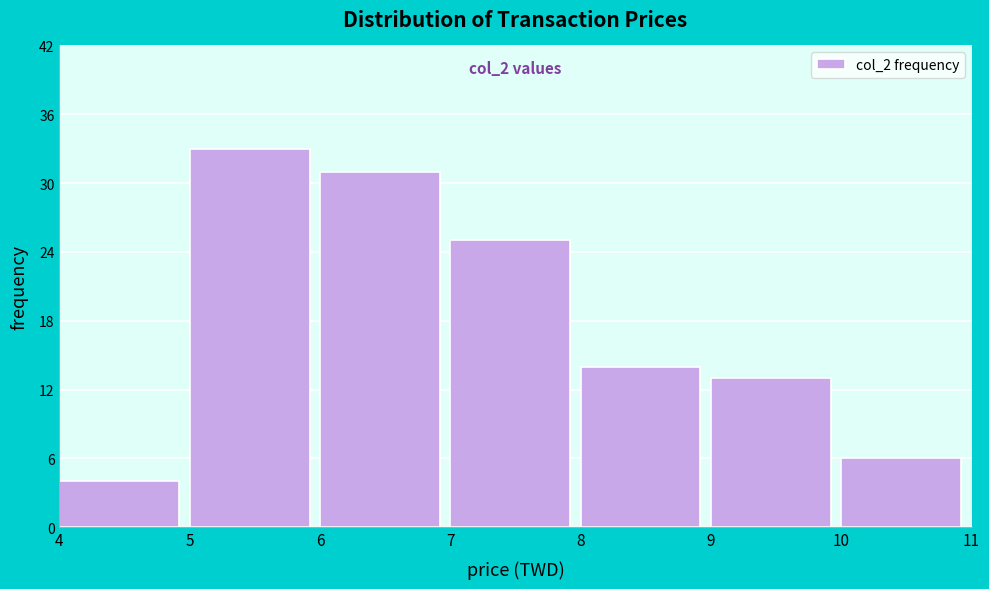

Which range on the x-axis has the tallest bar?

5 to 6